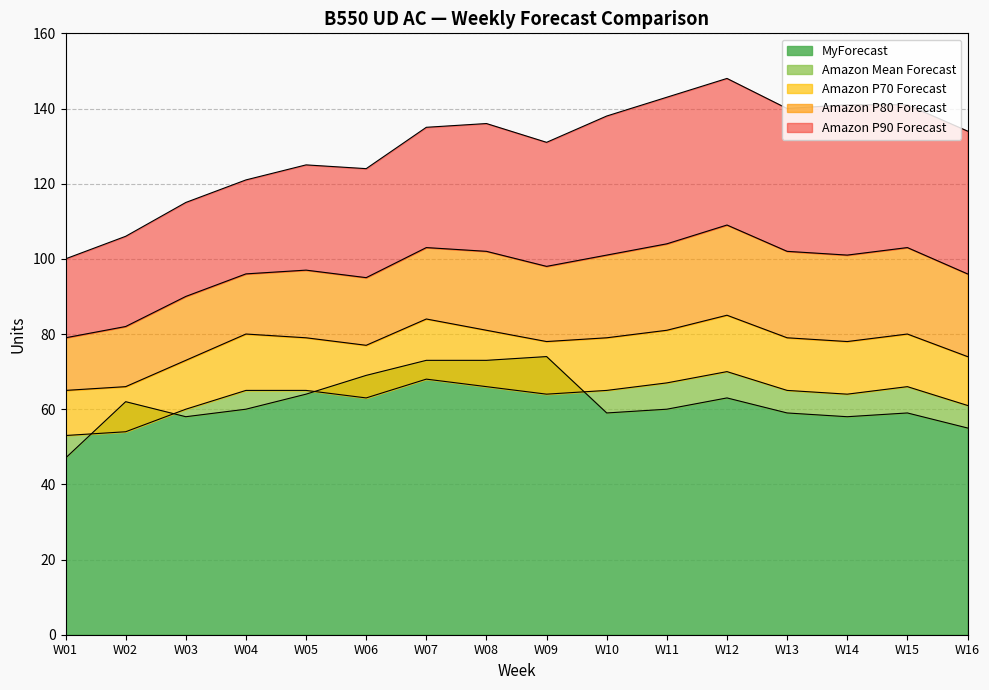

The value of MyForecast at W06 is 40. True or false?

False